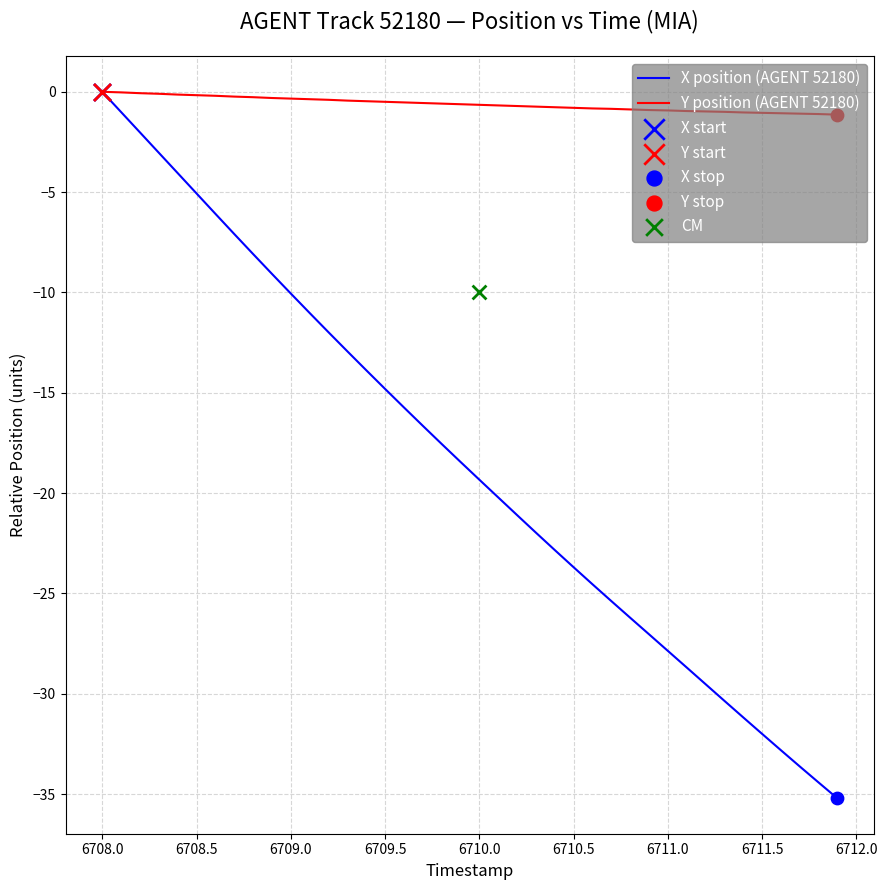

Which series contains the lowest Y value?

X position (AGENT 52180)